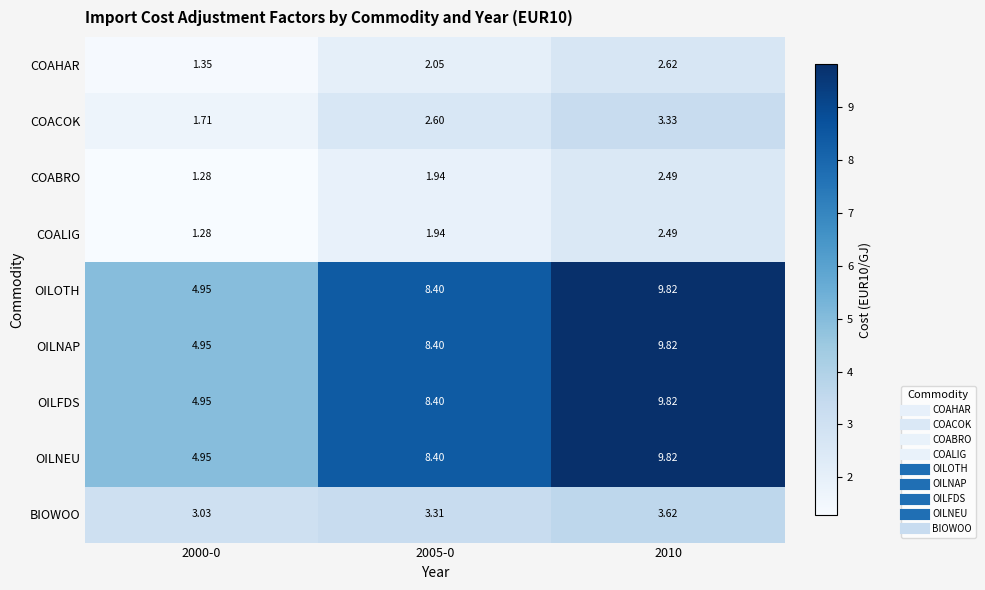

How many categories are shown in the chart?

3